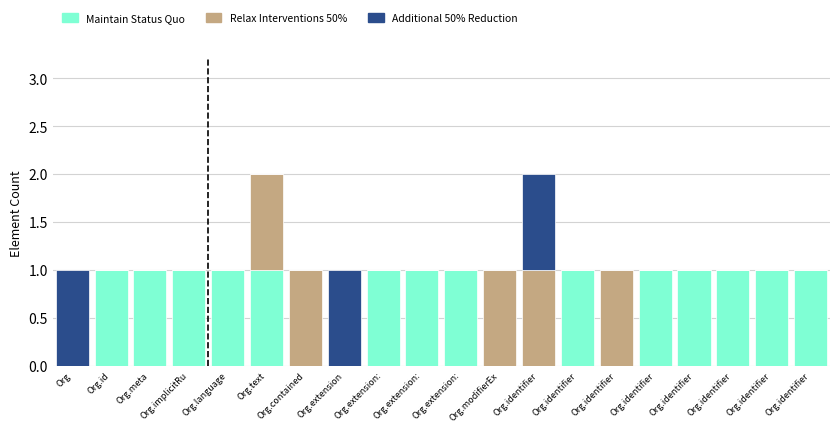

What are all the series names shown in the legend?

Maintain Status Quo, Relax Interventions 50%, Additional 50% Reduction